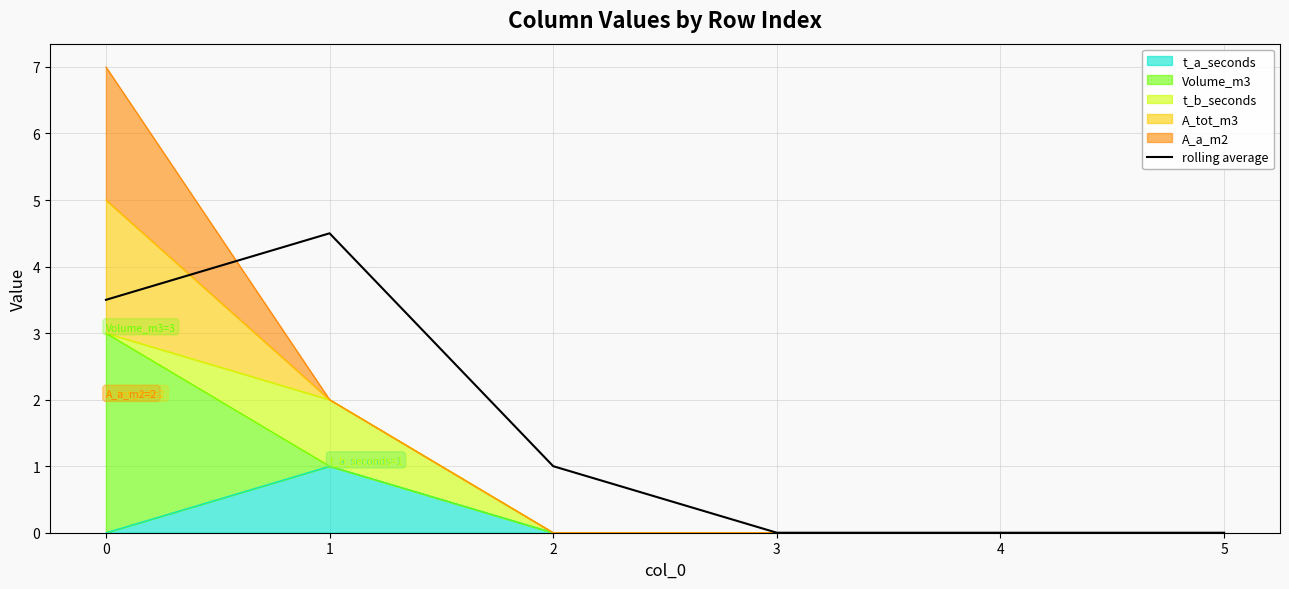

How many data points does each series have?

6